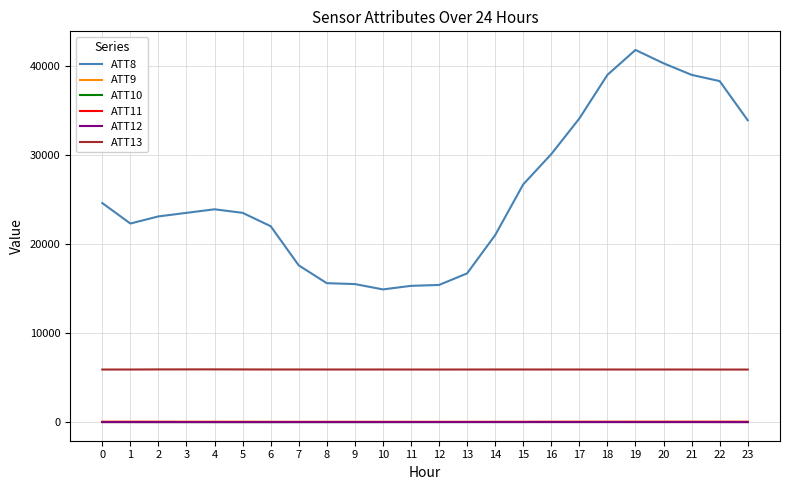

What is the approximate value of ATT11 at 23?

23.4